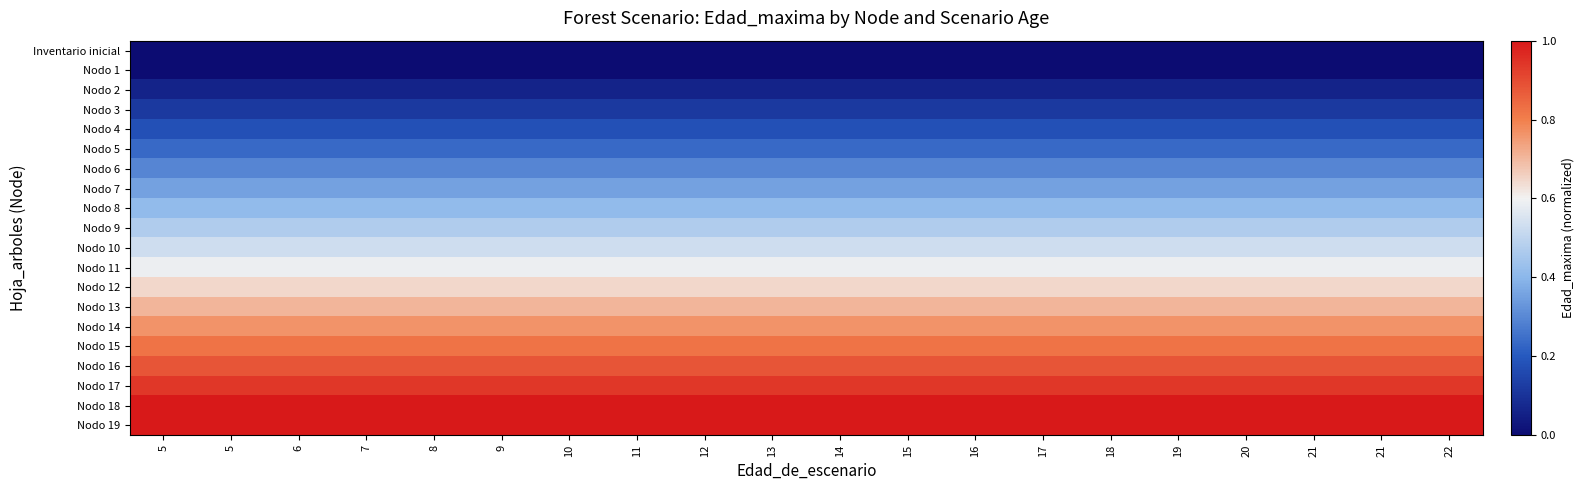

What is the maximum value shown in the chart?

1.0